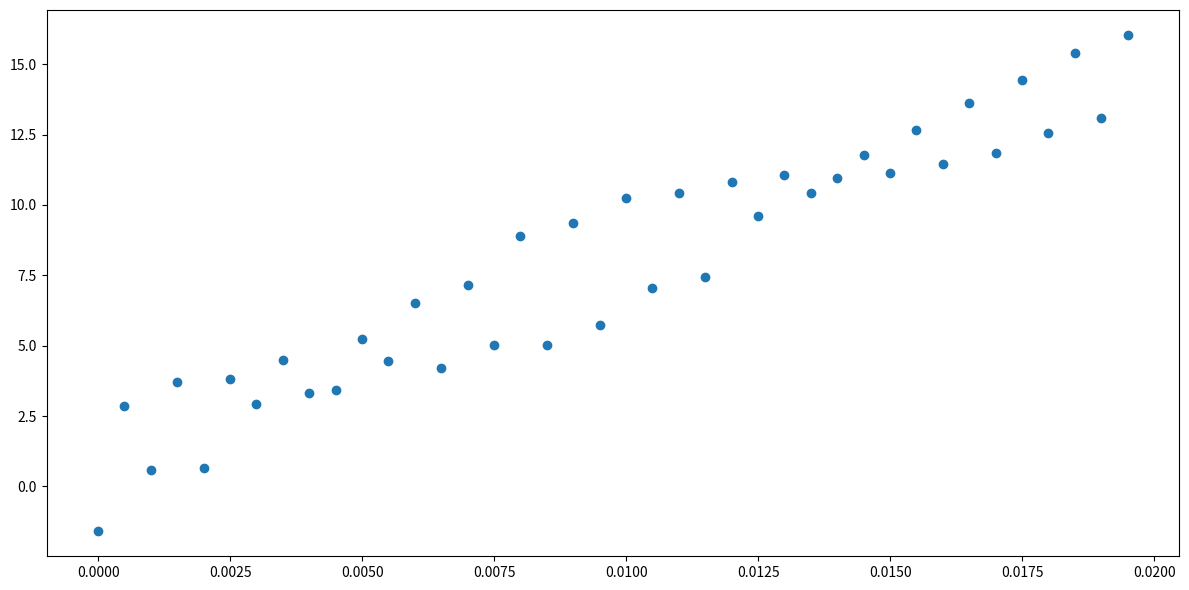

What is the range of Y values (max minus min)?

17.6